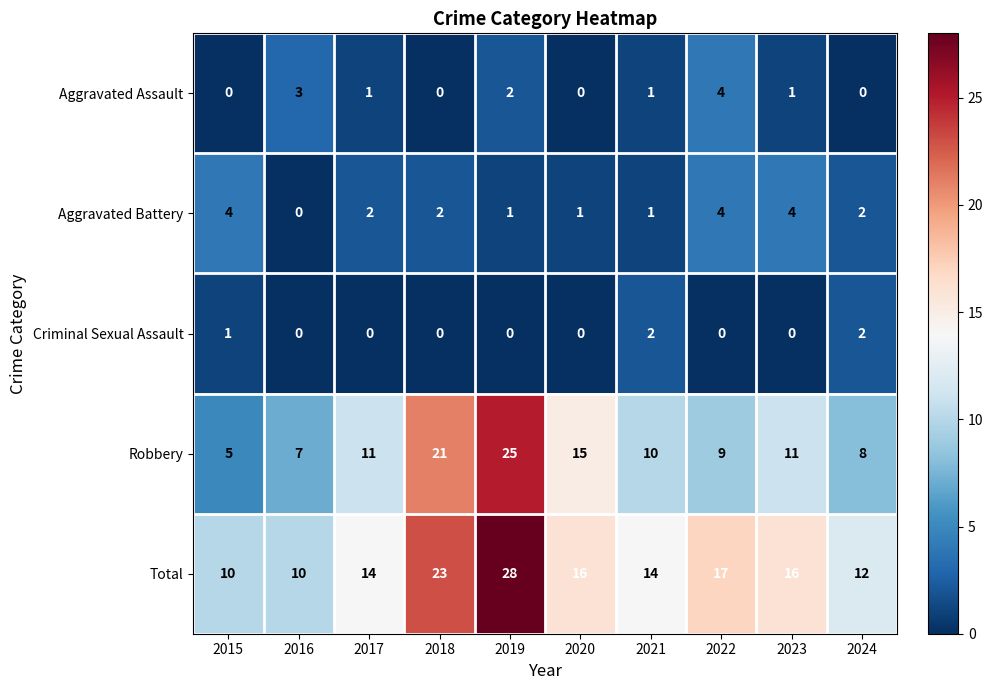

Which series has the largest total across all categories?

Total